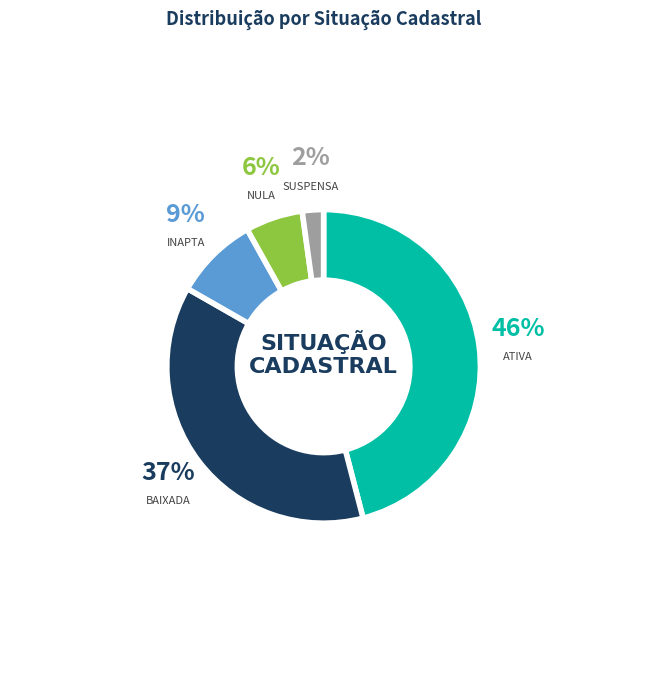

To the nearest percent, what is the average slice percentage?

20%